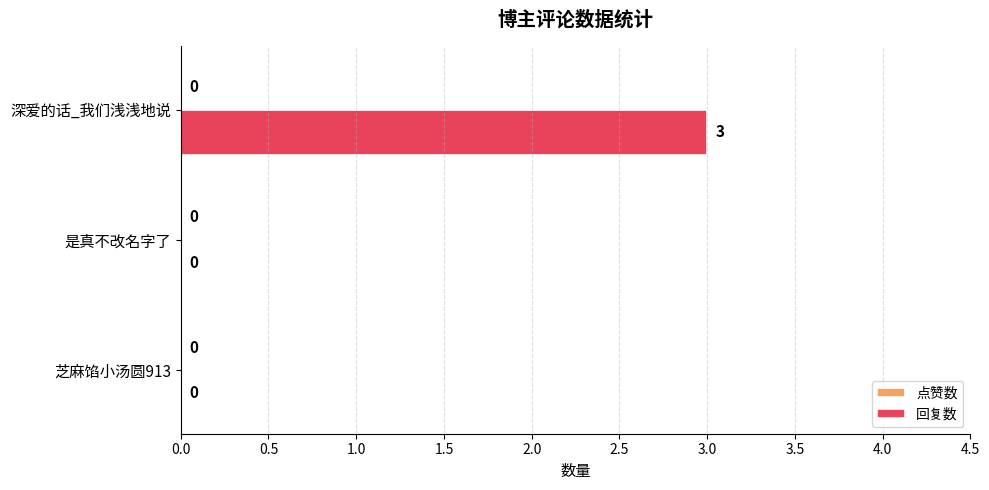

What is the change in value from 深爱的话_我们浅浅地说 to 芝麻馅小汤圆913?

-3